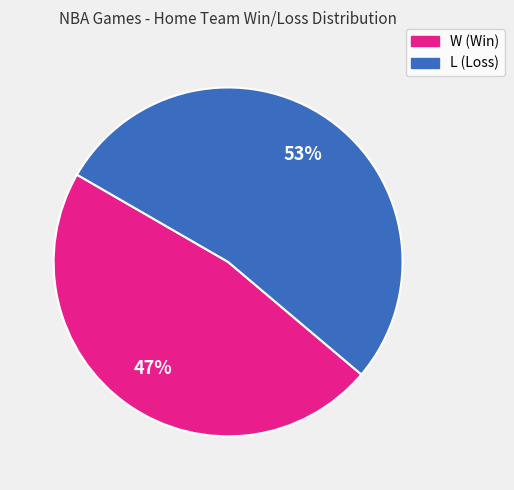

Which slice is the smallest?

W